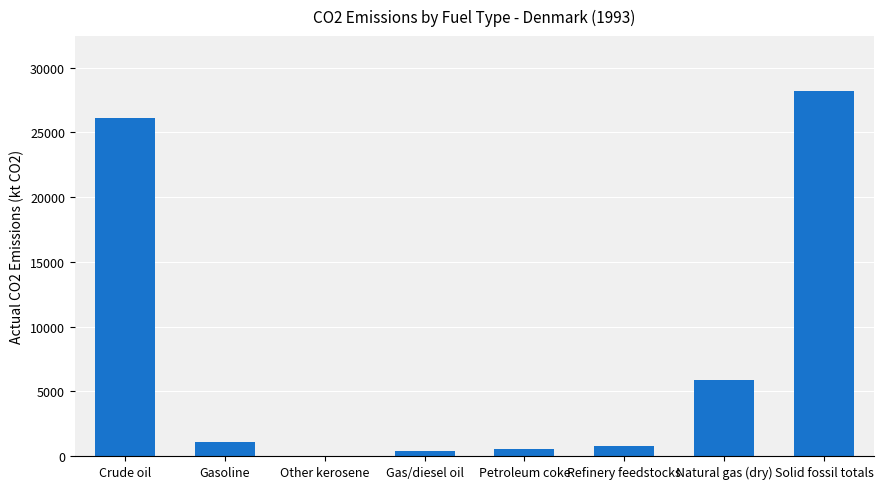

Between Petroleum coke and Natural gas (dry), which is larger?

Natural gas (dry)